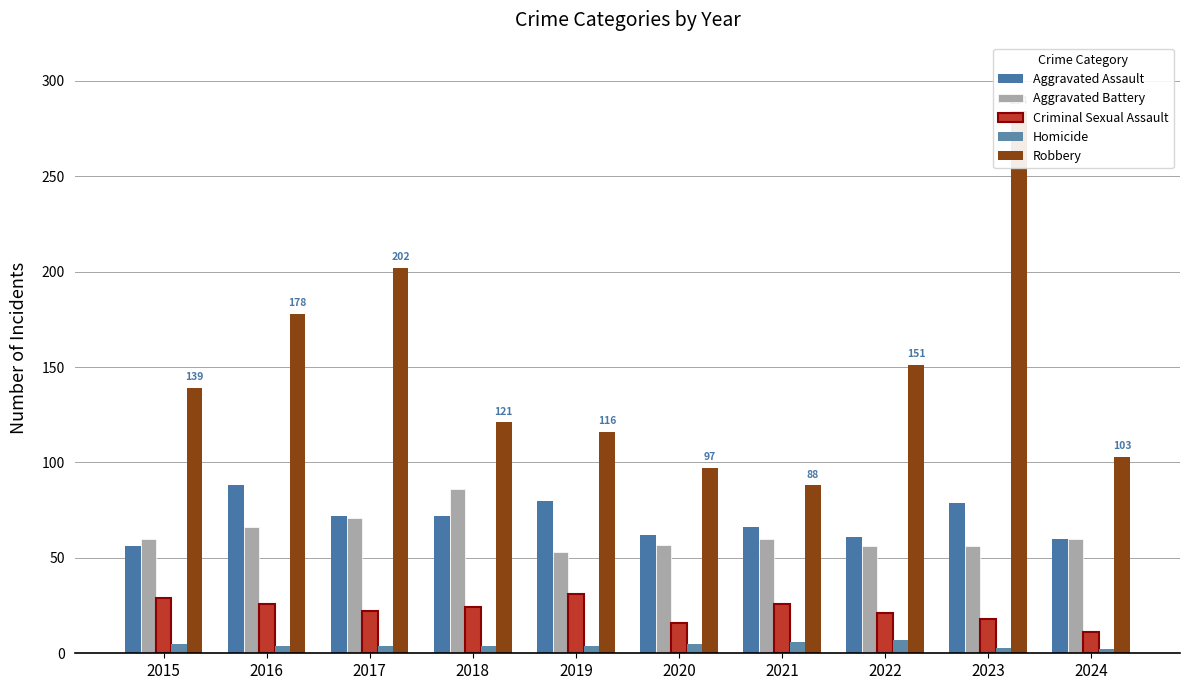

What are all the series names shown in the legend?

Aggravated Assault, Aggravated Battery, Criminal Sexual Assault, Homicide, Robbery